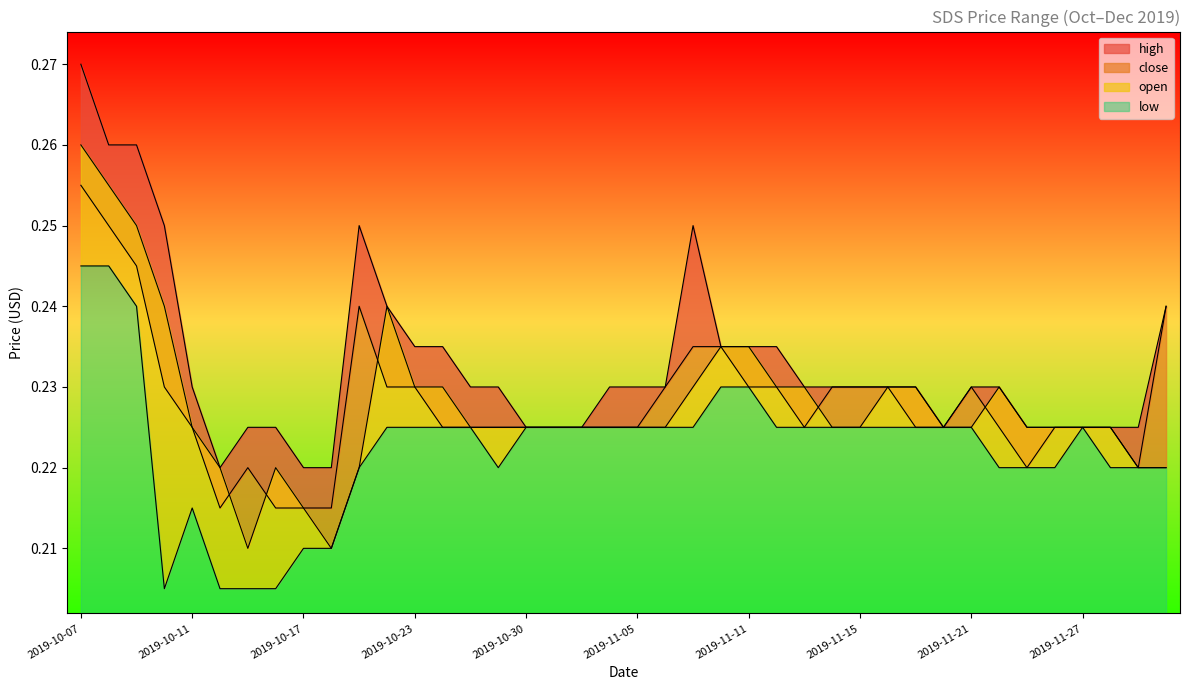

What are all the series names shown in the legend?

high, close, open, low